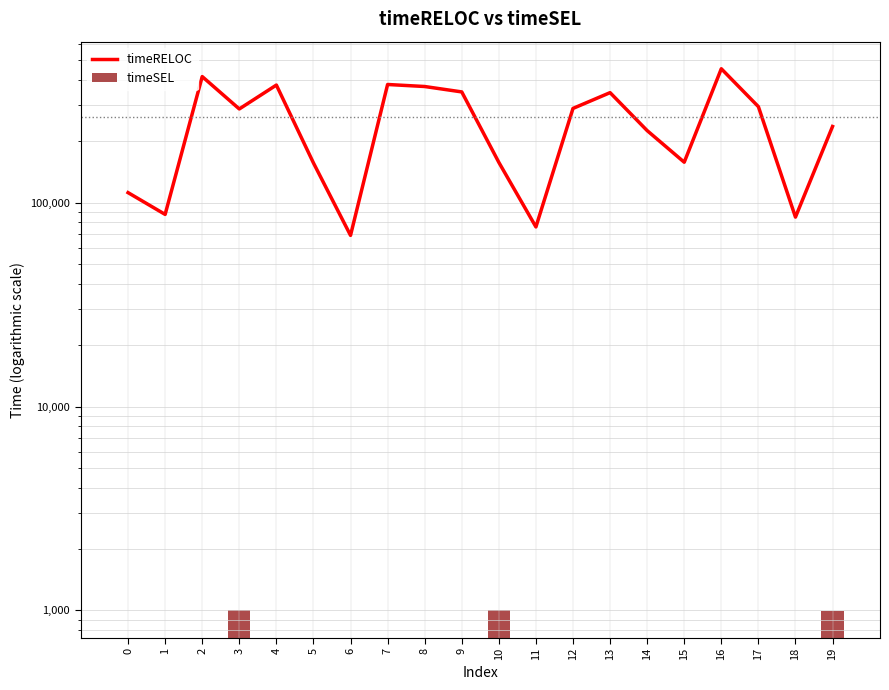

At which category is the sum across all series the highest?

16